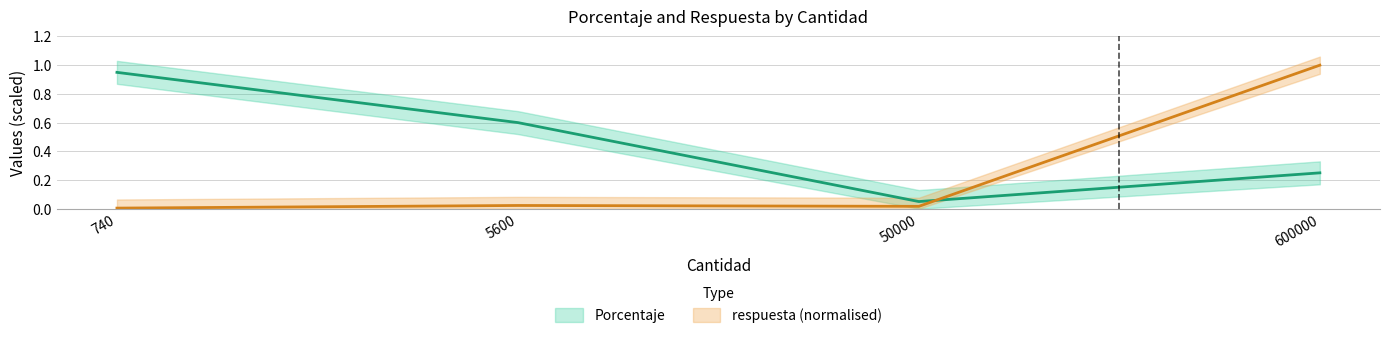

What is the difference between the Porcentaje values at 50000 and 740?

0.9